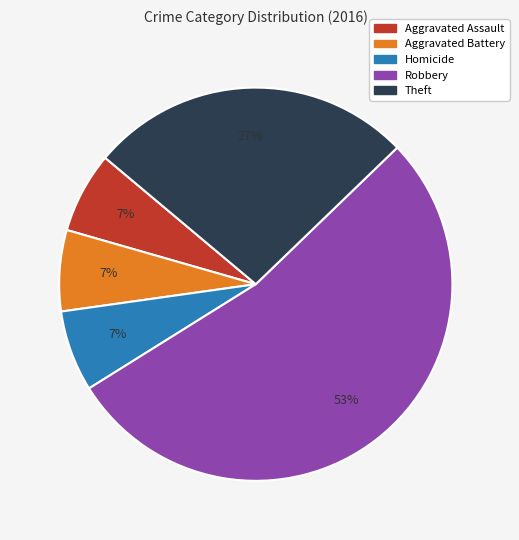

Does any single category account for the majority?

Yes